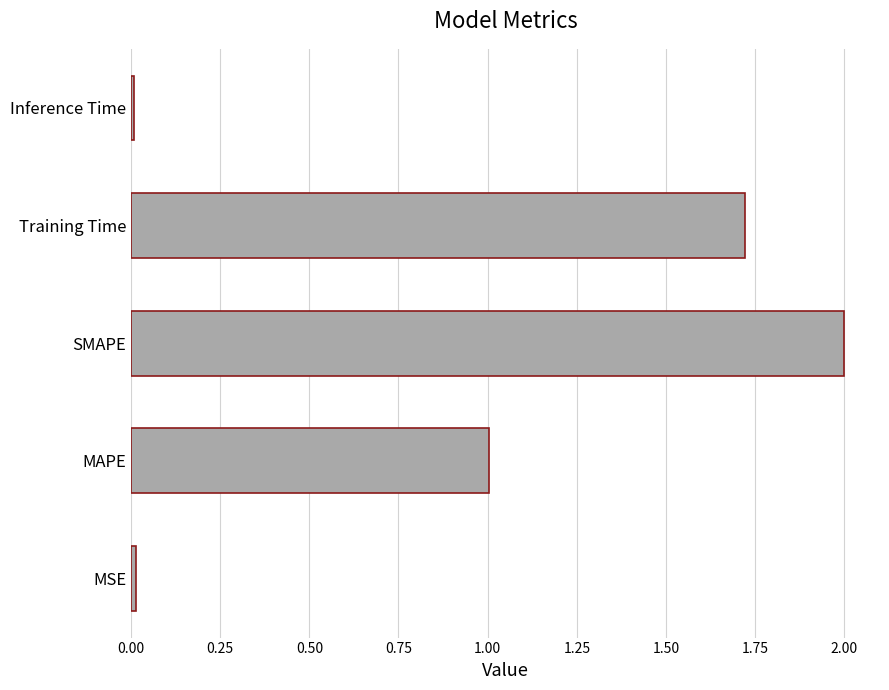

What is the sum of all values?

4.7